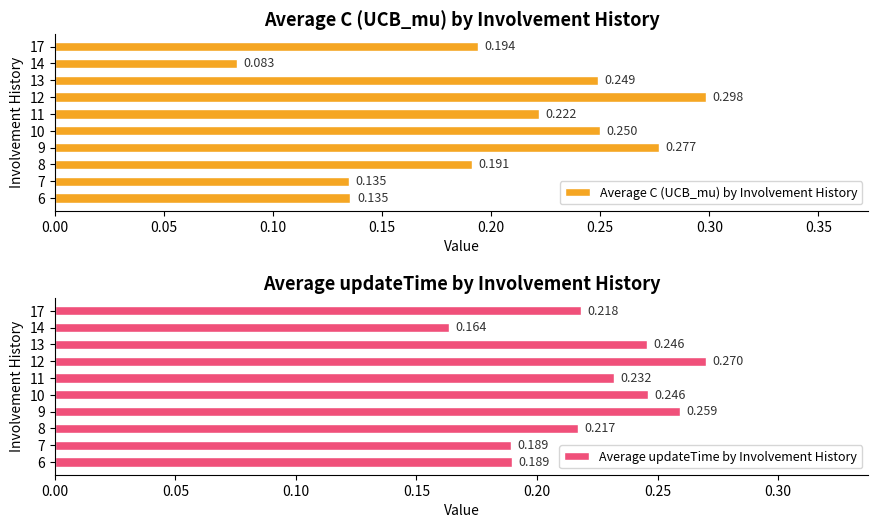

What is the difference between the maximum and second lowest values in the Average updateTime by Involvement History series?

0.1